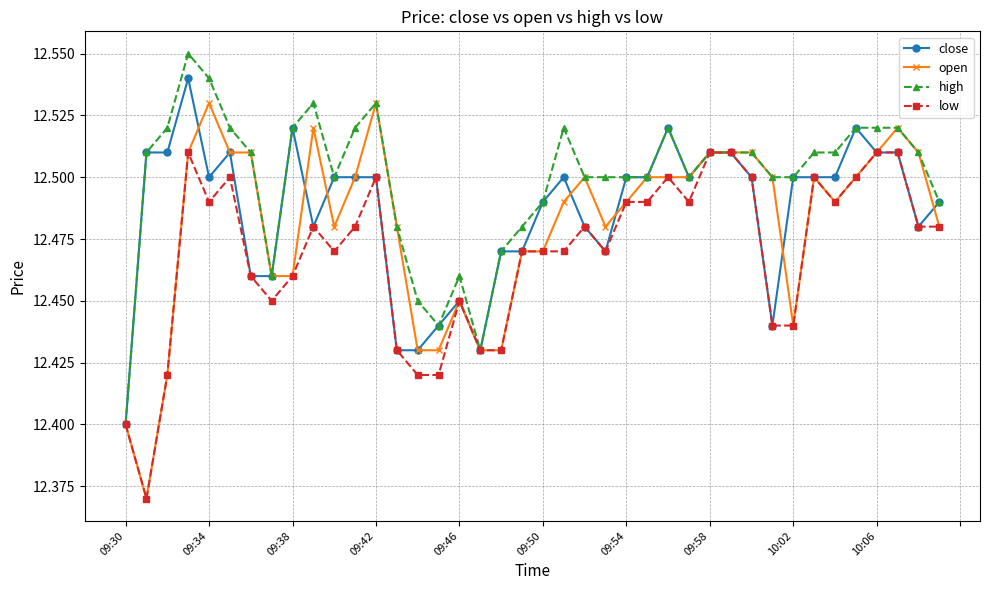

At how many categories does at least one series exceed 12?

40